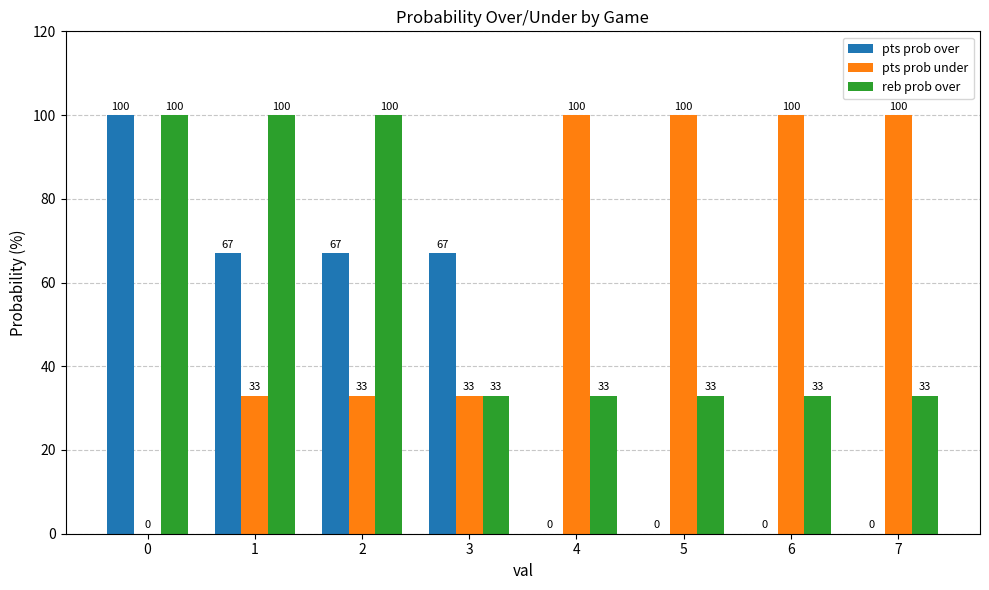

Which series has the largest total across all categories?

pts prob under